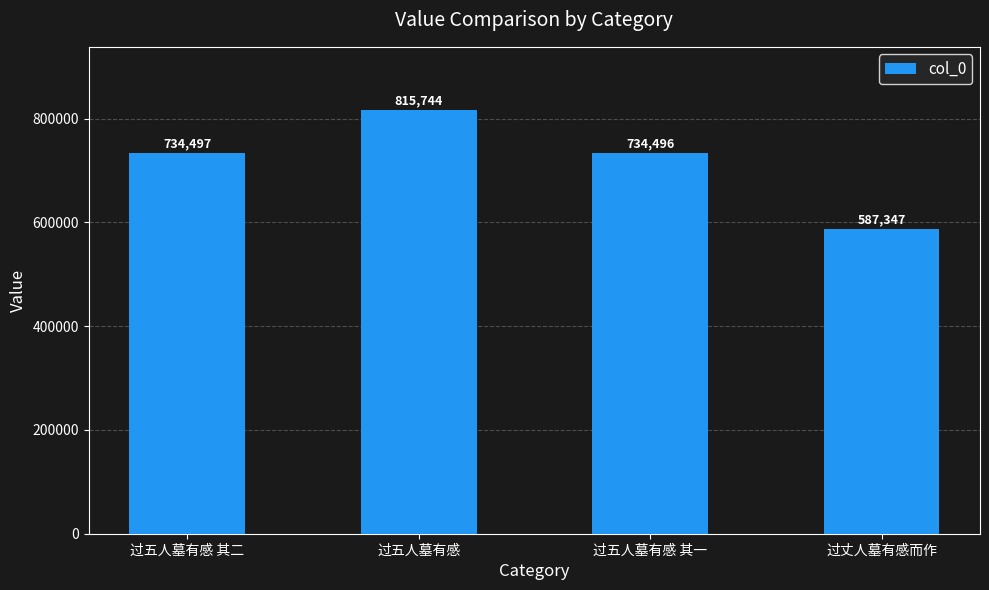

Is it true that the value at 过五人墓有感 is 815744?

True